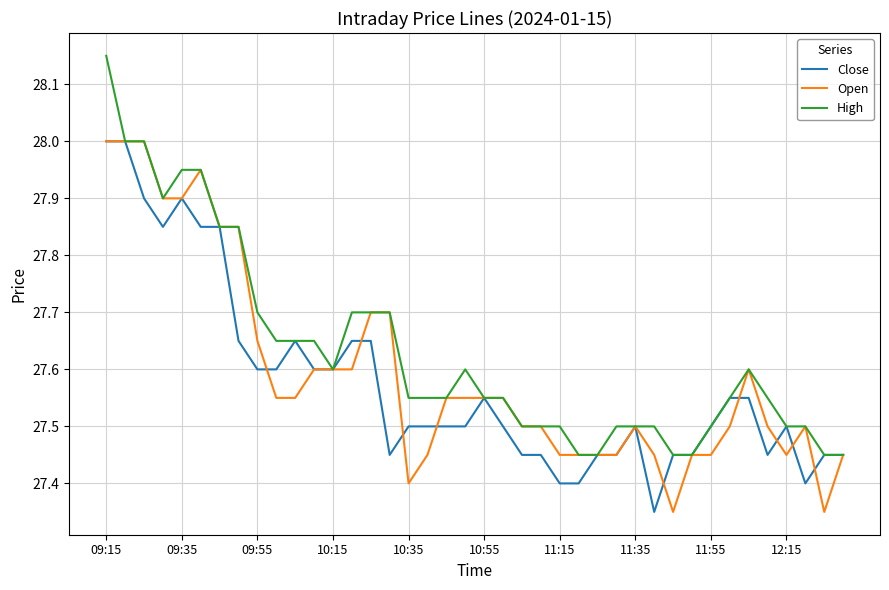

True or false: Close has more than 2 points higher than both neighbors.

True